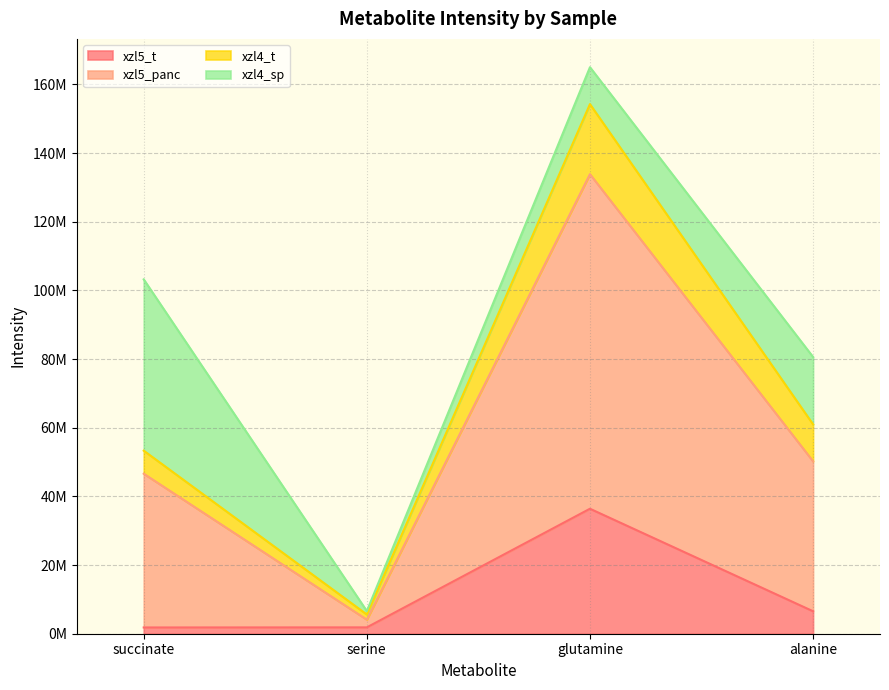

True or false: xzl5_t has more than 2 points higher than both neighbors.

False